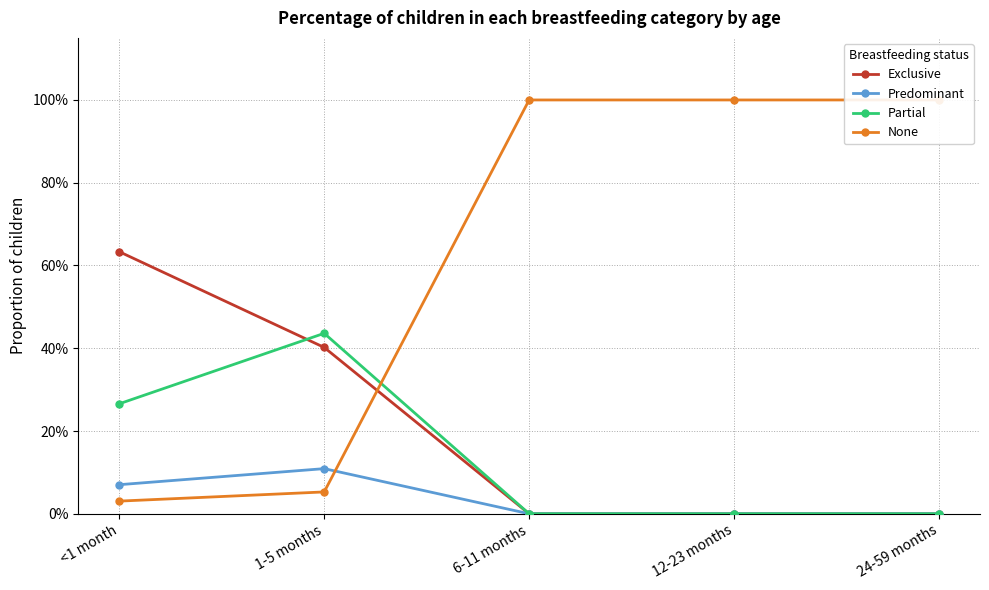

The value of Predominant at <1 month is 0.0. True or false?

False